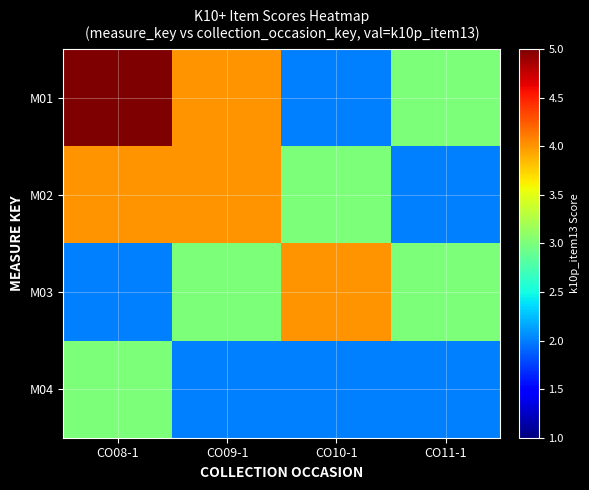

Reading left to right, extract all data points from this chart.

M01: CO08-1=5	CO09-1=4	CO10-1=2	CO11-1=3
M02: CO08-1=4	CO09-1=4	CO10-1=3	CO11-1=2
M03: CO08-1=2	CO09-1=3	CO10-1=4	CO11-1=3
M04: CO08-1=3	CO09-1=2	CO10-1=2	CO11-1=2